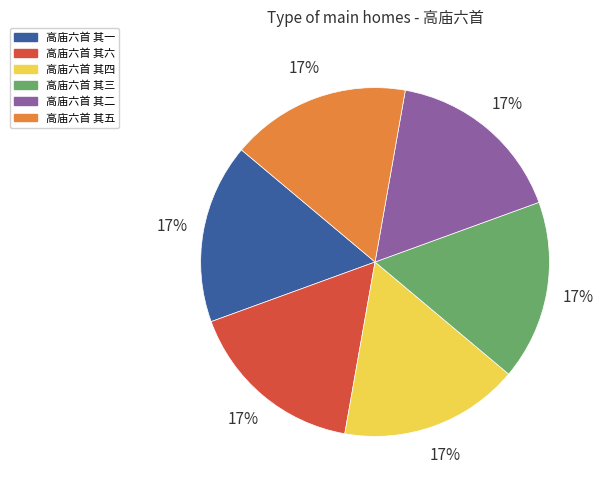

Do 高庙六首 其二 and 高庙六首 其五 together represent more than half of the pie?

No